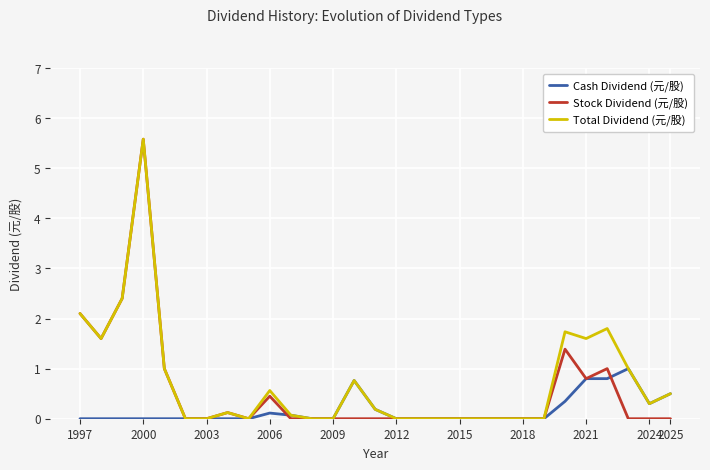

What is the greatest value displayed?

5.6